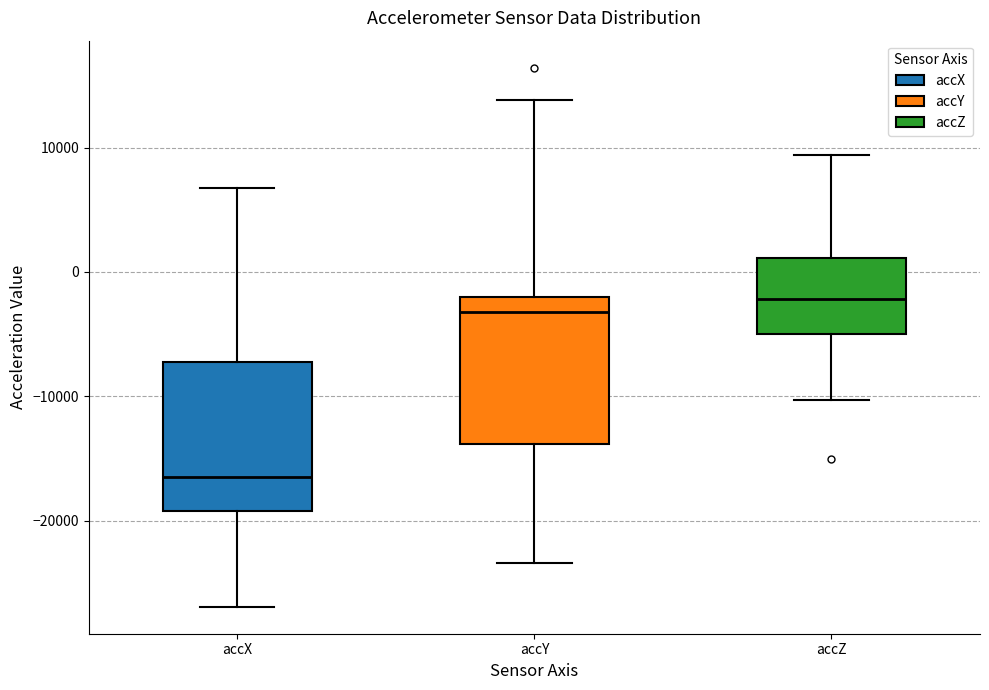

Which box's median line is the lowest?

accX